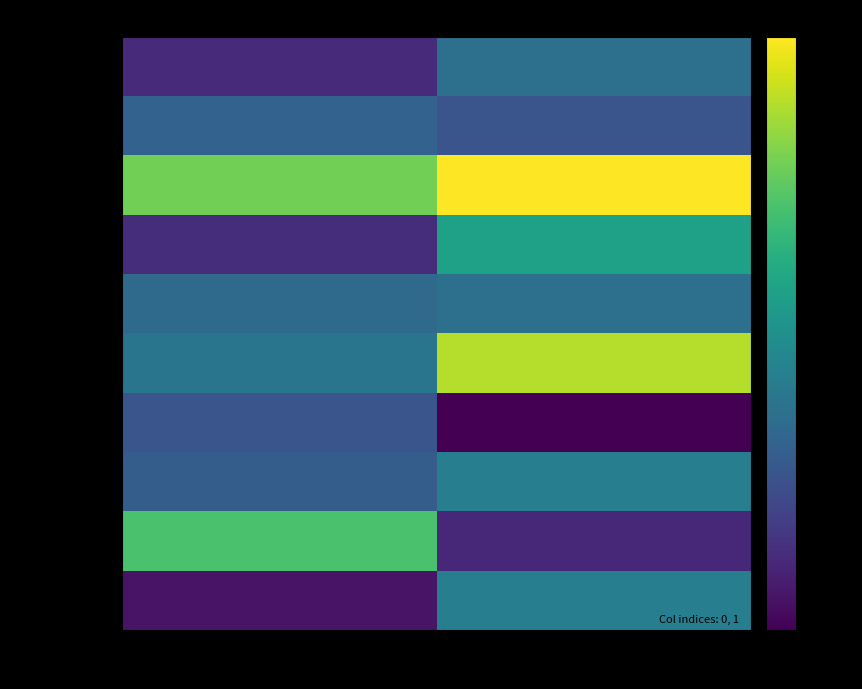

Reading left to right, transcribe all the data shown in this chart.

revenue: 0=13	1=37
expenses: 0=32	1=27
net_income: 0=78	1=99
assets: 0=14	1=57
liabilities: 0=35	1=37
equity: 0=39	1=88
cash: 0=27	1=1
debt: 0=30	1=43
equity_ratio: 0=71	1=12
debt_ratio: 0=6	1=43